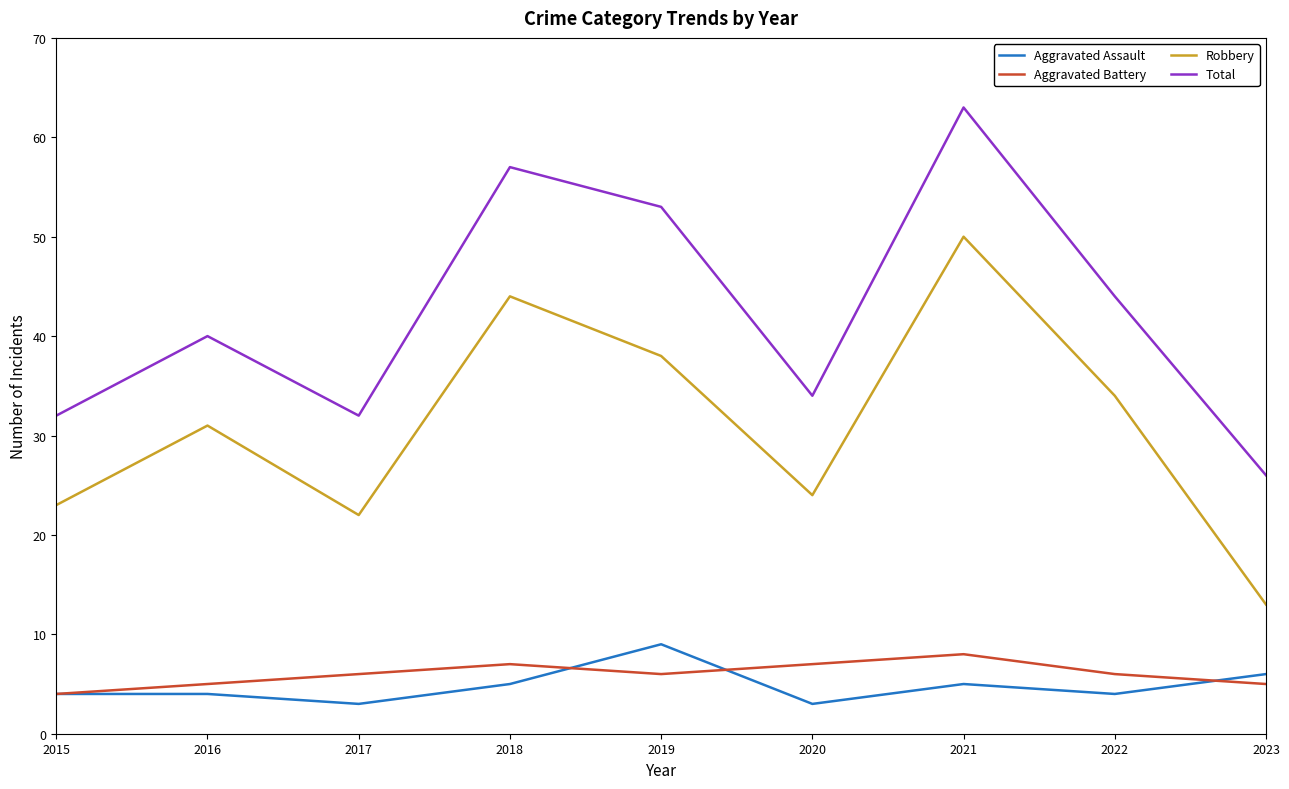

What is the spread (max minus min) of values at 2021?

58